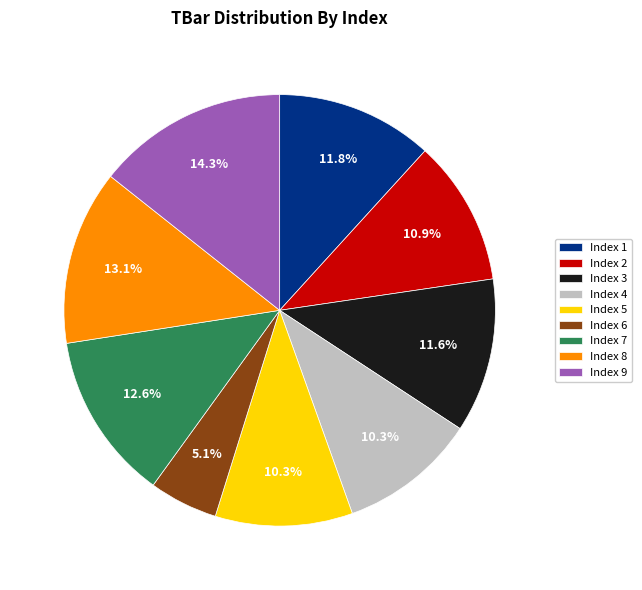

What is the smallest slice in the pie chart?

Index 6